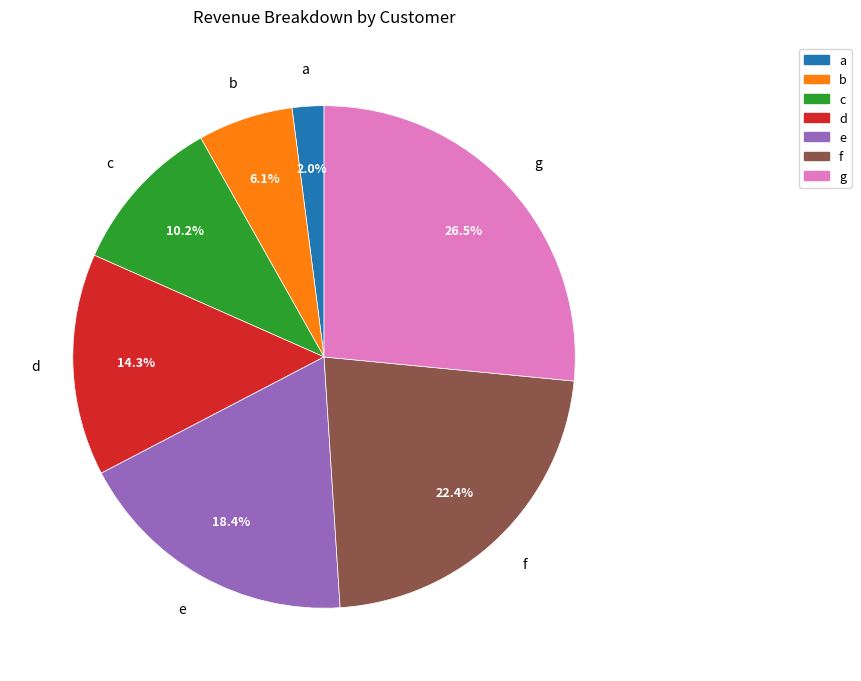

Is it true that b is 6% of the pie?

True